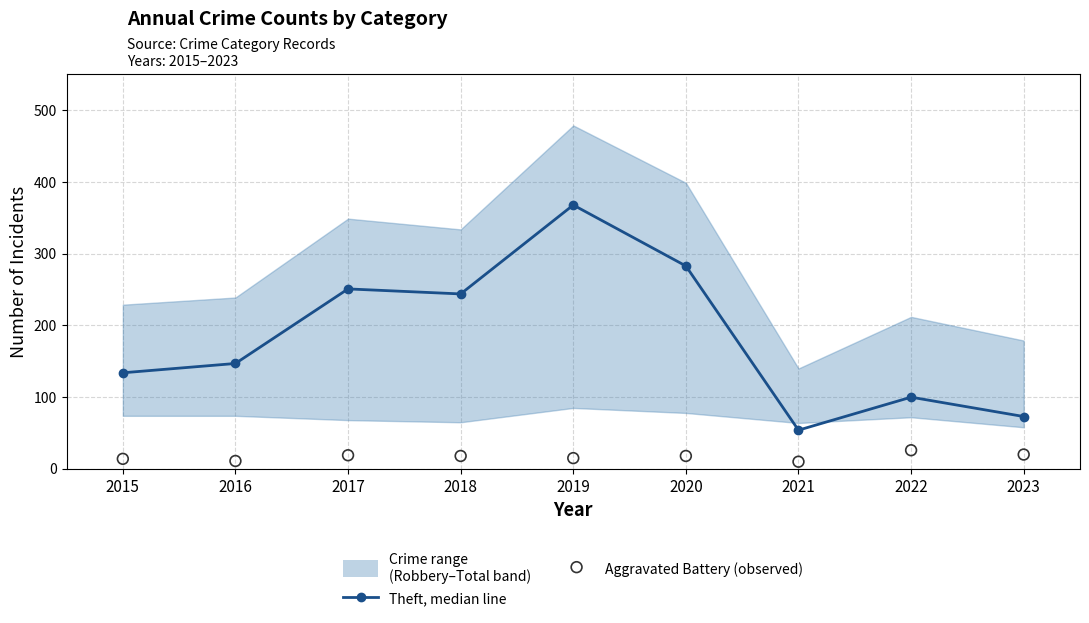

Which series reaches the minimum Y coordinate?

Aggravated Battery (observed)